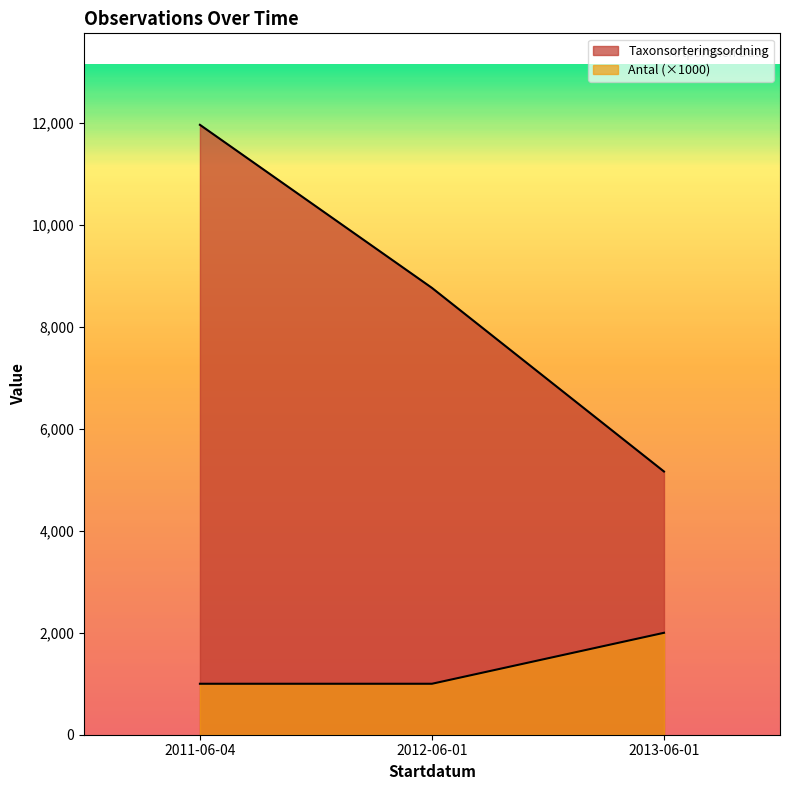

What is the value of the Antal point at the 1st from the left?

1000